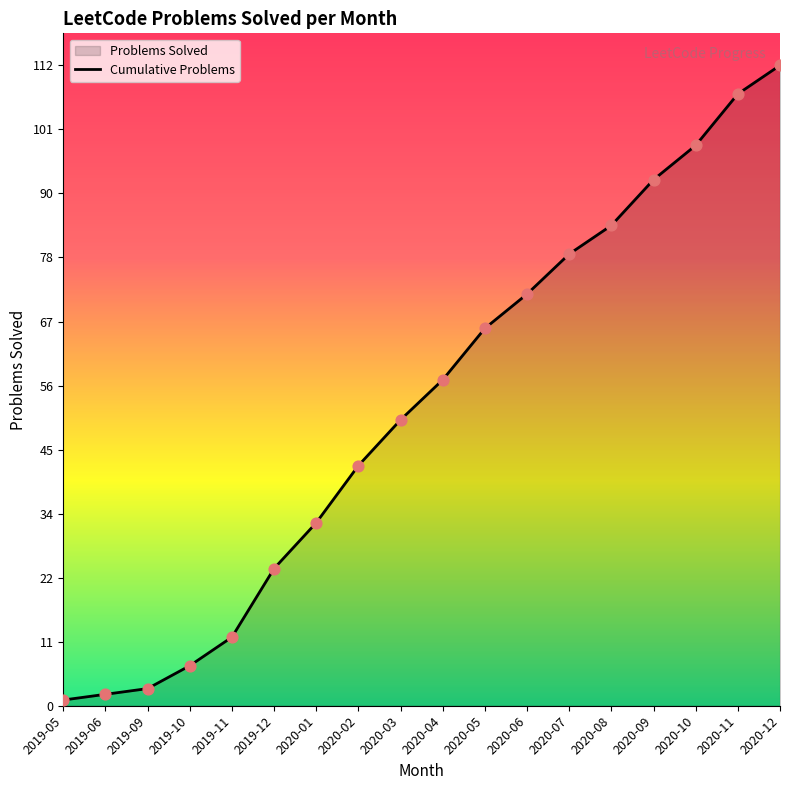

What is the change in value from 2020-02 to 2020-12?

+70